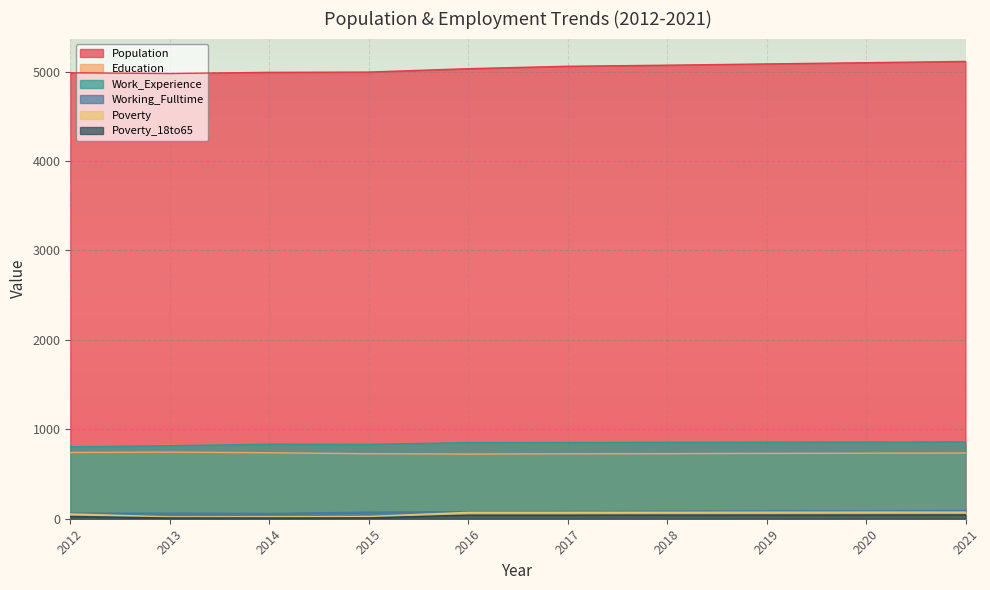

How many interior local peaks does the Education series have?

1